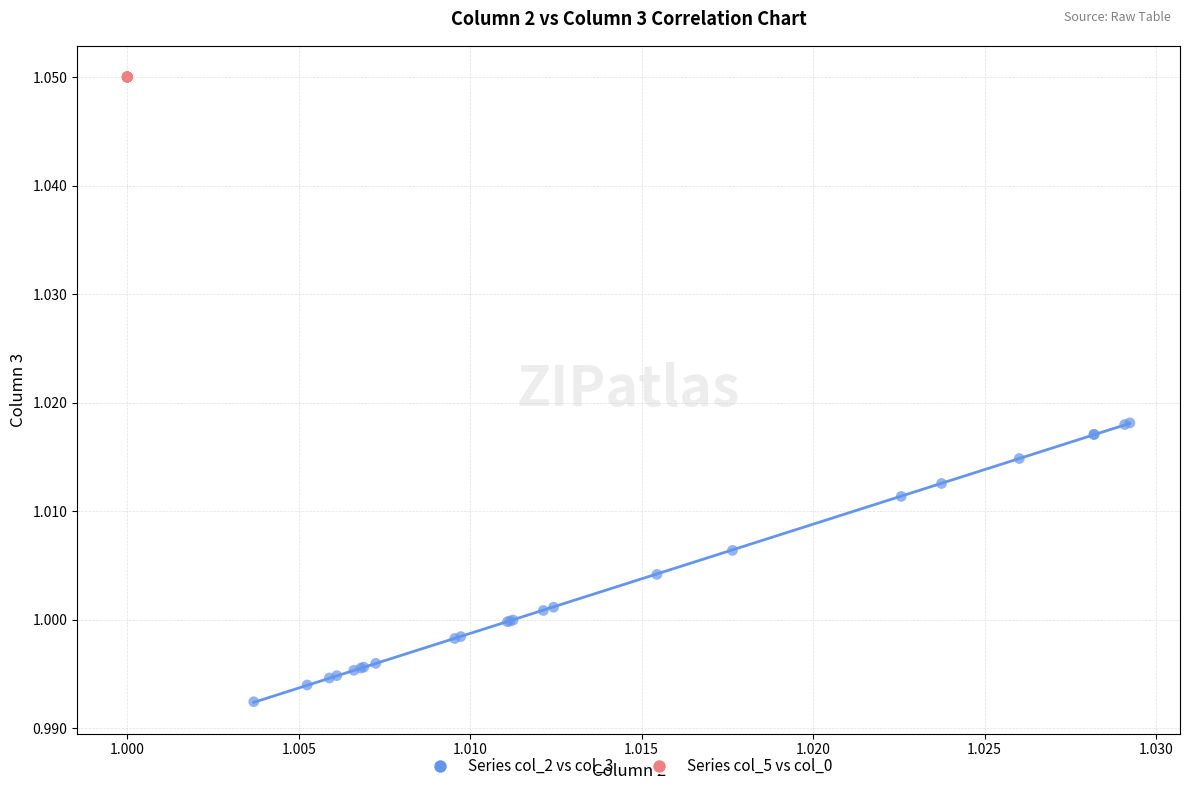

Which series has the widest spread of Y values?

Series col_2 vs col_3